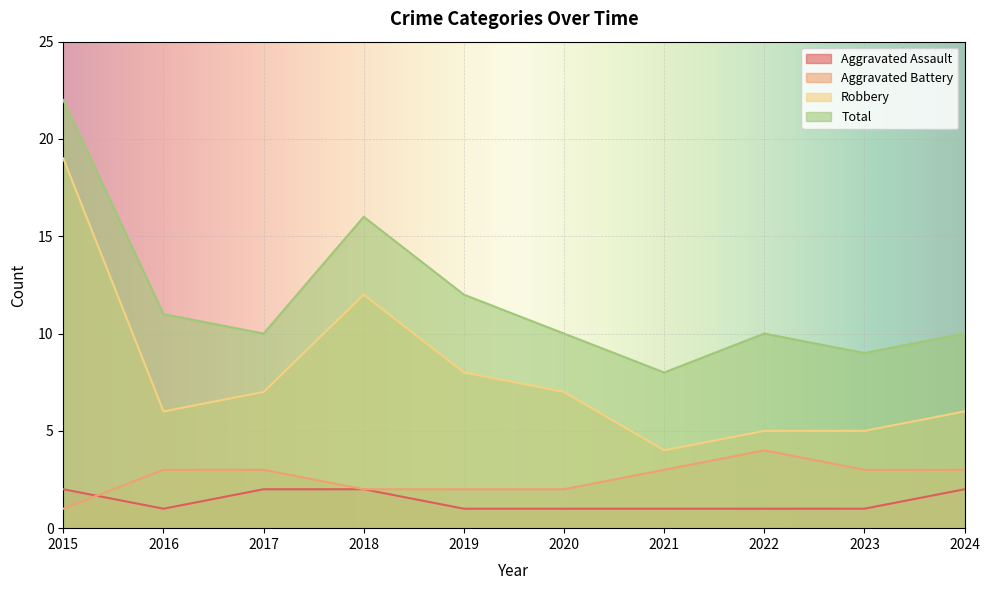

True or false: Total and Robbery intersect in this chart.

False